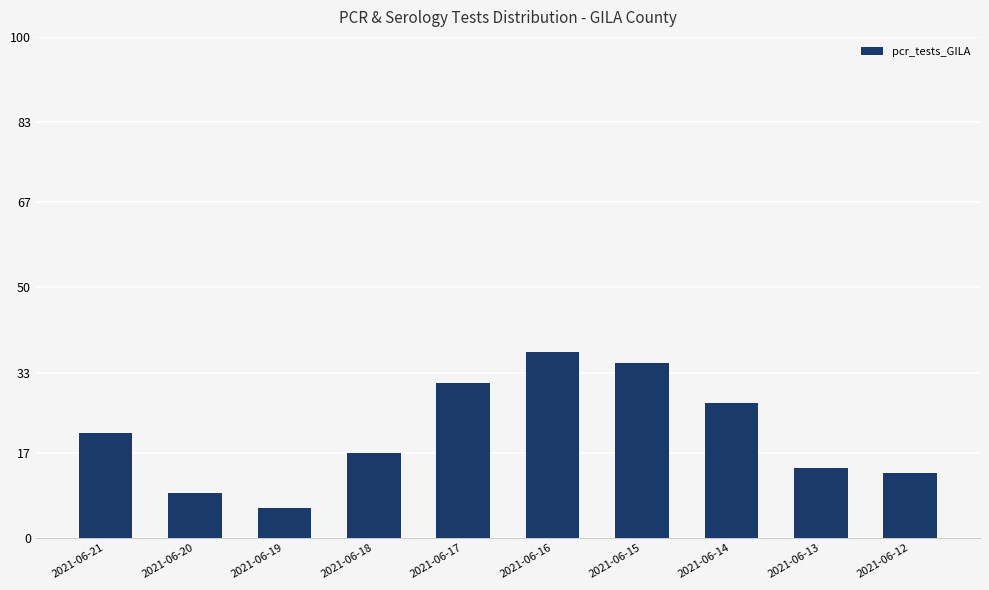

What is the approximate value at 2021-06-19?

6